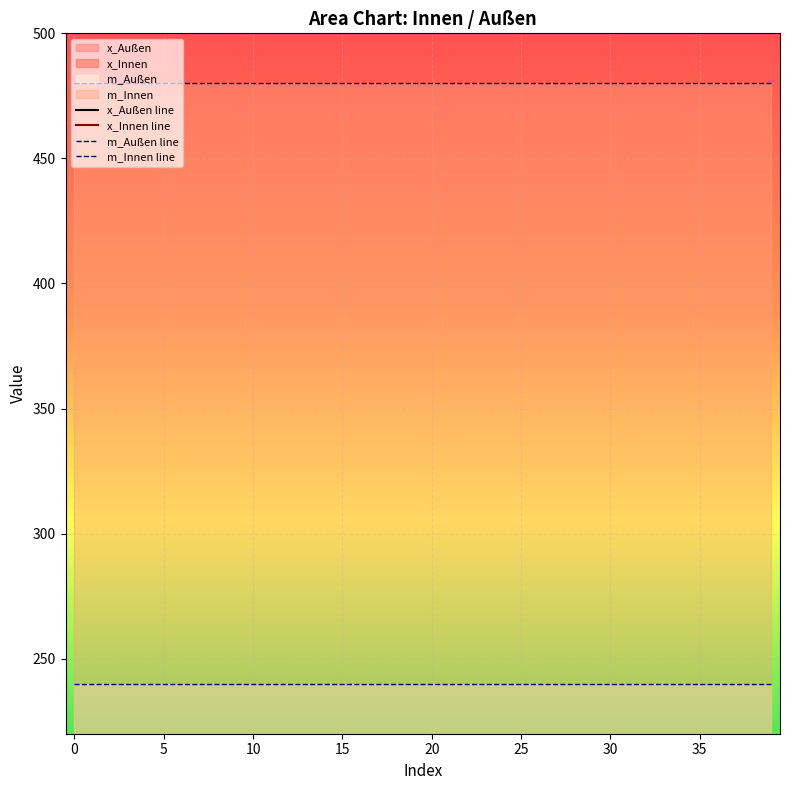

True or false: x_Innen has a value of 45.7 at 32.

True